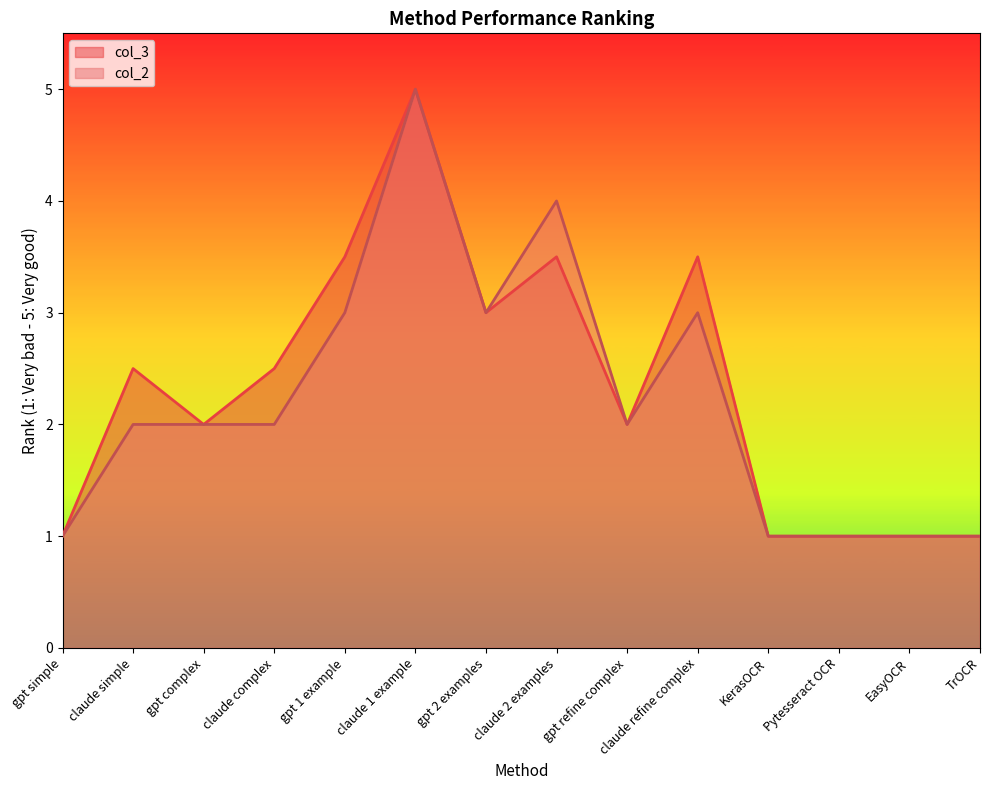

Rank the series by their maximum value, from highest to lowest.

col_2, col_3